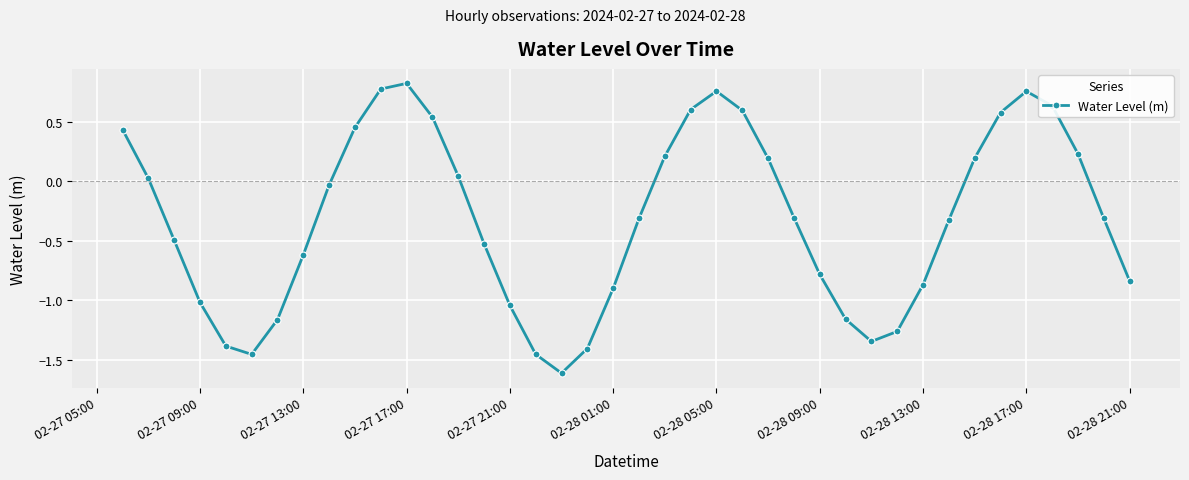

How many points are higher than both their immediate neighbors (excluding endpoints)?

3